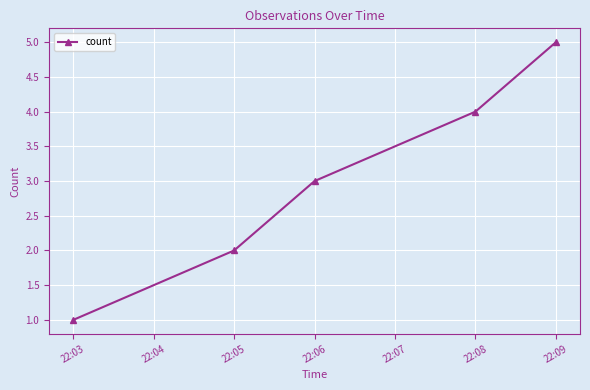

True or false: there are more than 1 points higher than both neighbors.

False